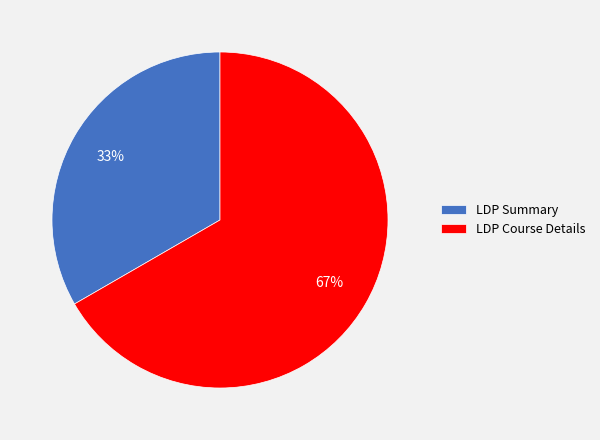

Which category has the biggest portion of the pie?

LDP Course Details